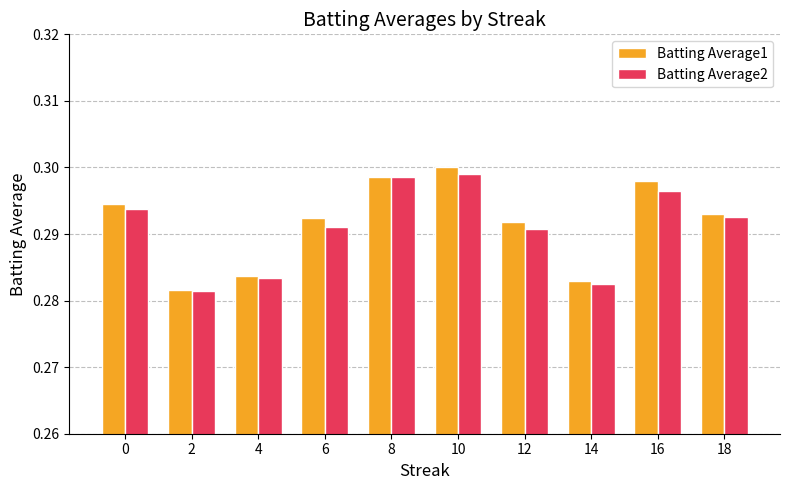

How many Batting Average2 values are between 0 and 1?

10